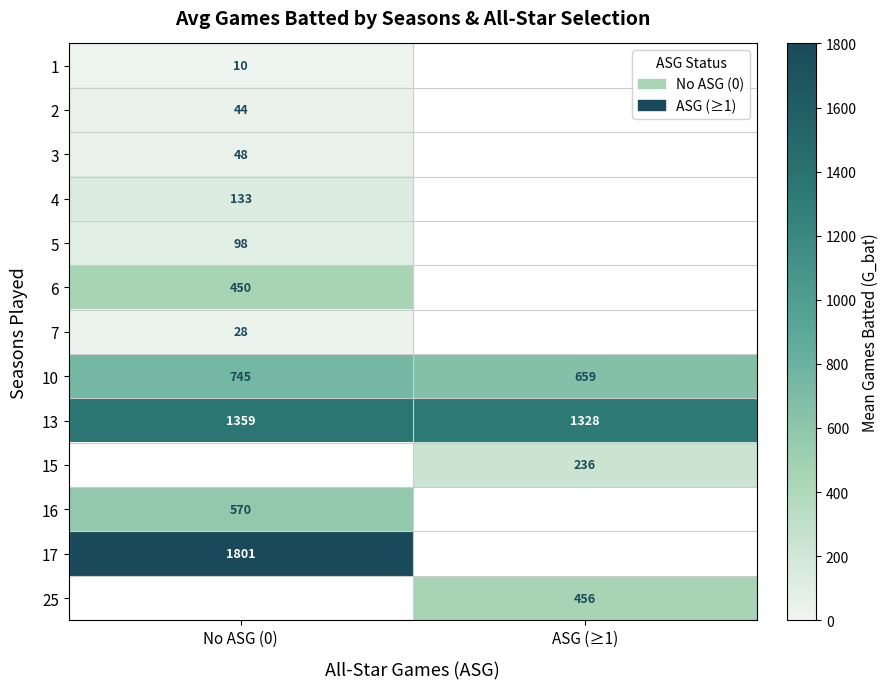

What is the lowest value of the 13 series?

1328.0